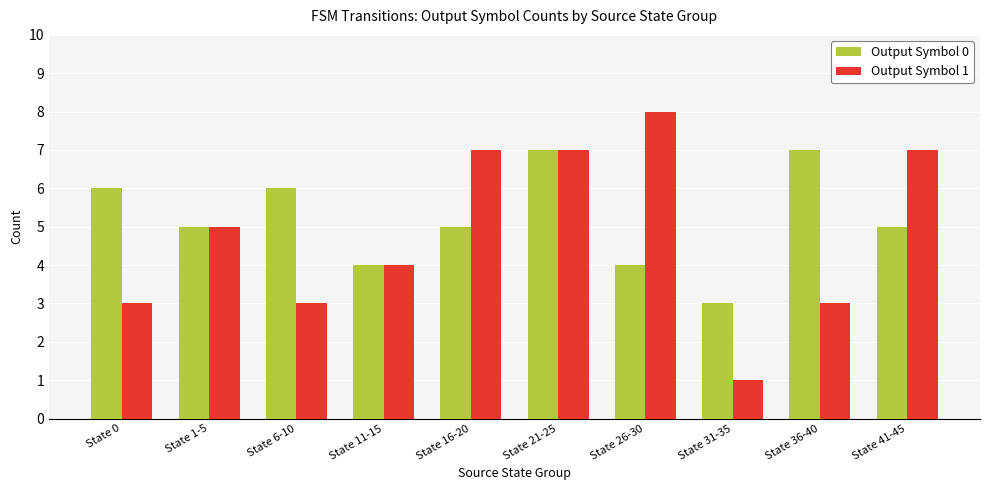

What is the greatest value displayed?

8